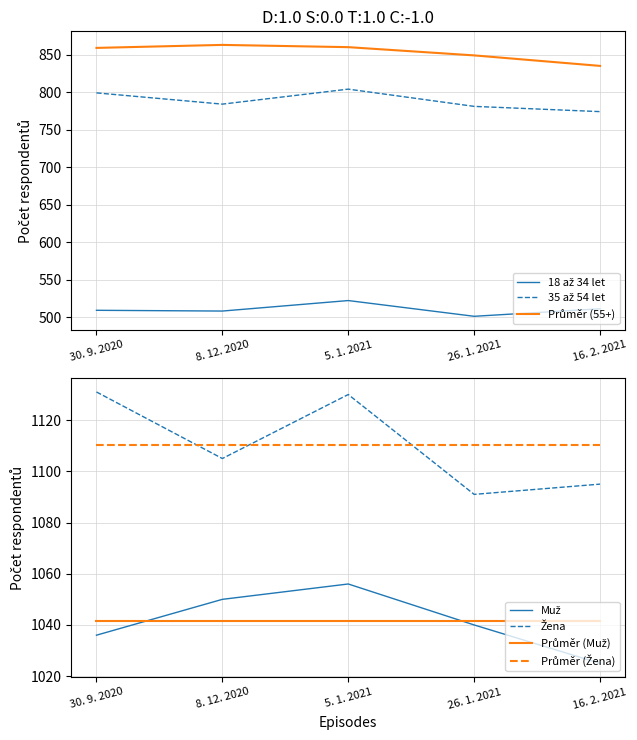

True or false: Žena and Muž cross at least once.

False